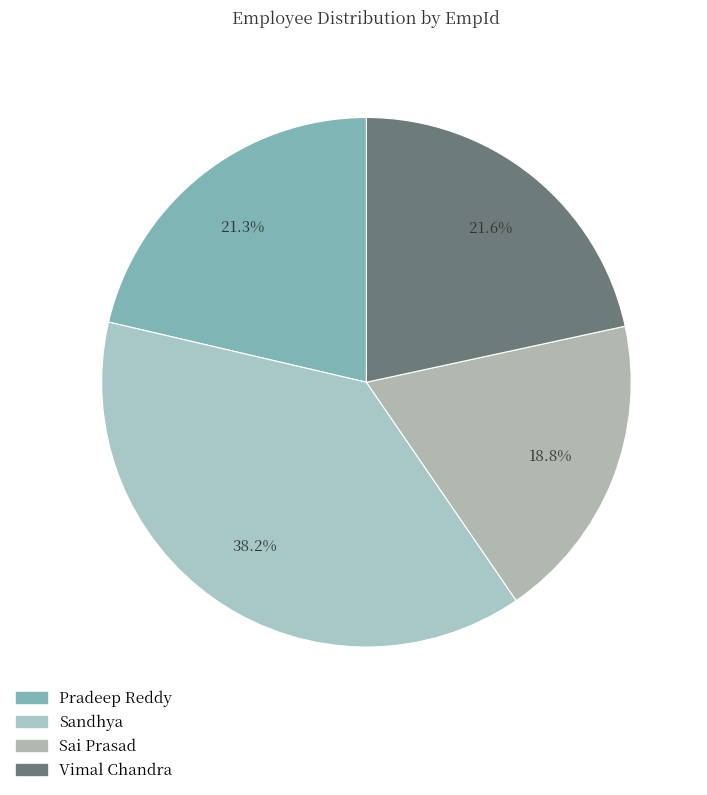

How many segments does this pie chart have?

4